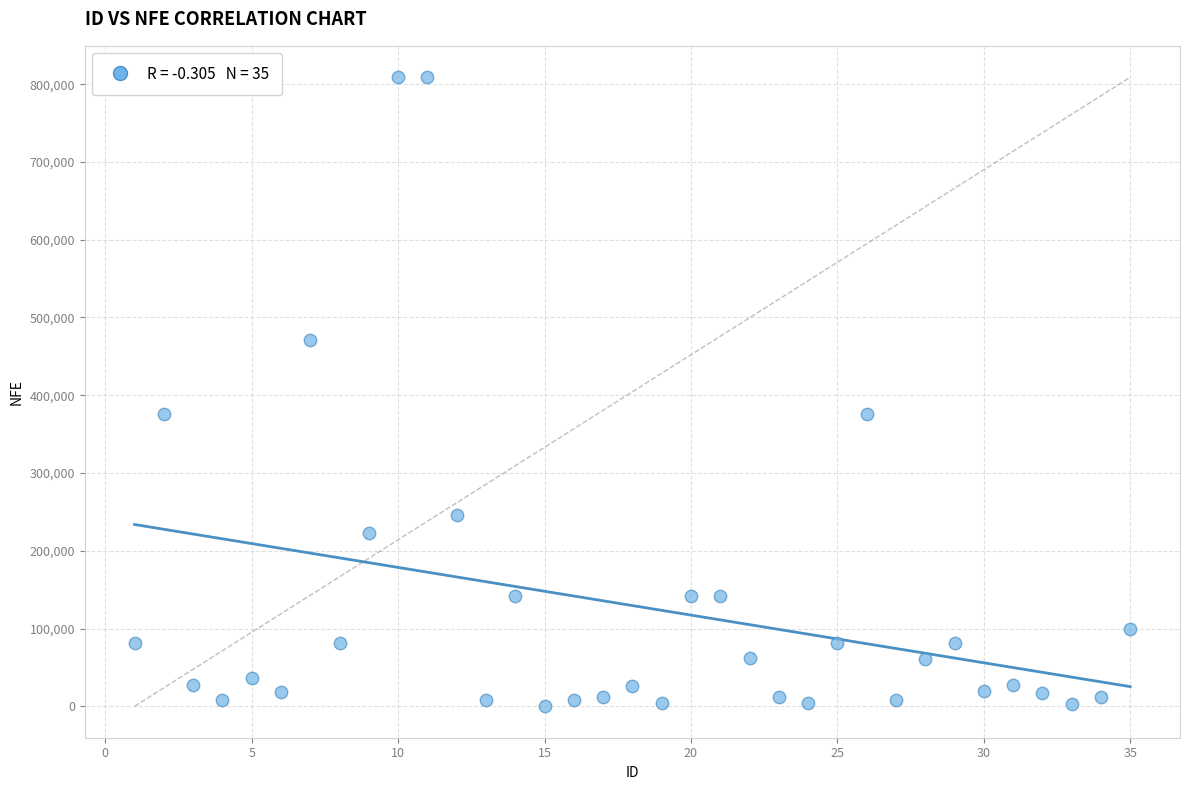

What is the range of X values (max minus min)?

34